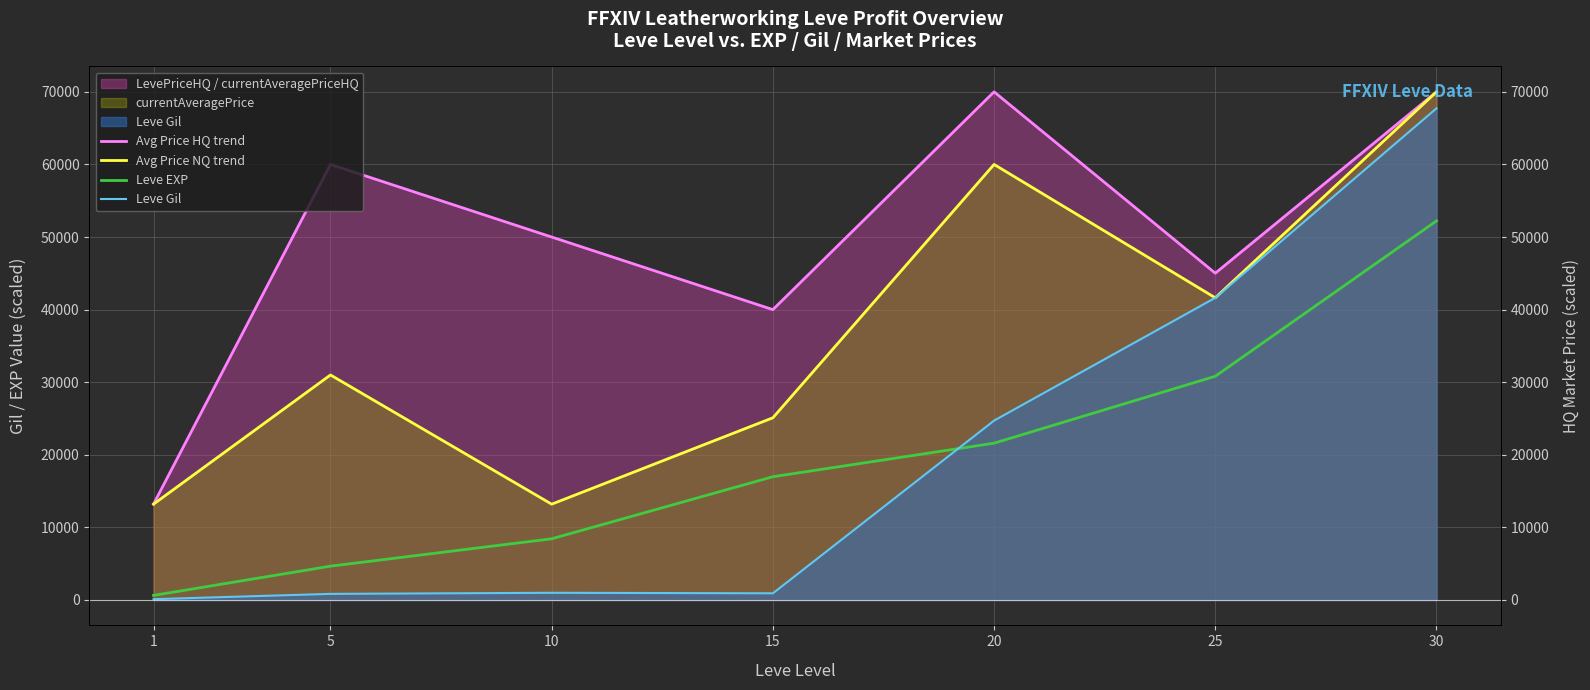

Reading right to left, transcribe all the data shown in this chart.

Avg Price HQ trend: 70000.0	45017.5	70000.0	40000.0	50000.0	60000.0	13200.0
Avg Price NQ trend: 70000.0	41630.0	60000.0	25100.0	13197.5	30999.5	13200.0
Leve EXP: 52220.0	30820.0	21600.0	16980.0	8430.0	4660.0	630.0
Leve Gil: 67730.0	41630.0	24710.0	920.0	990.0	840.0	112.0